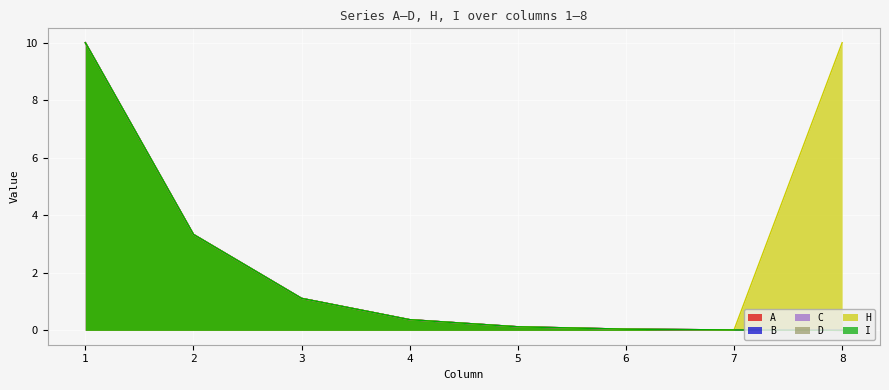

The D series shows 0.0 at 6. True or false?

False